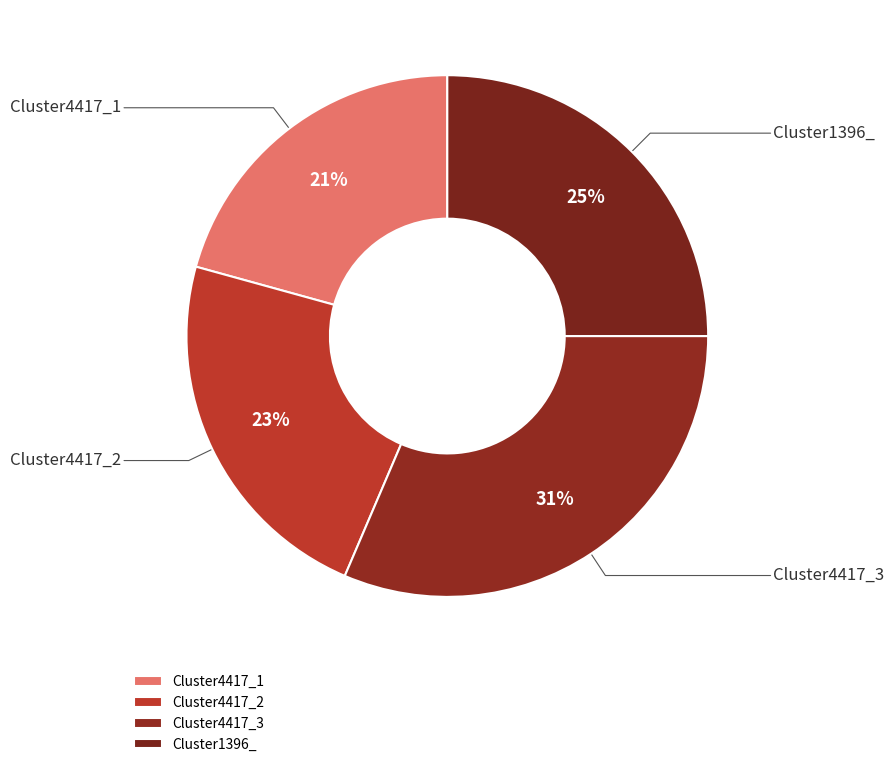

Do Cluster1396_ and Cluster4417_1 together represent more than half of the pie?

No